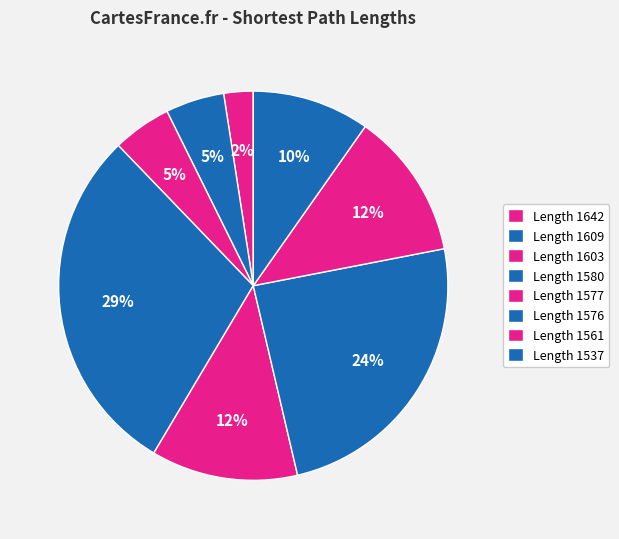

Does any single category account for the majority?

No